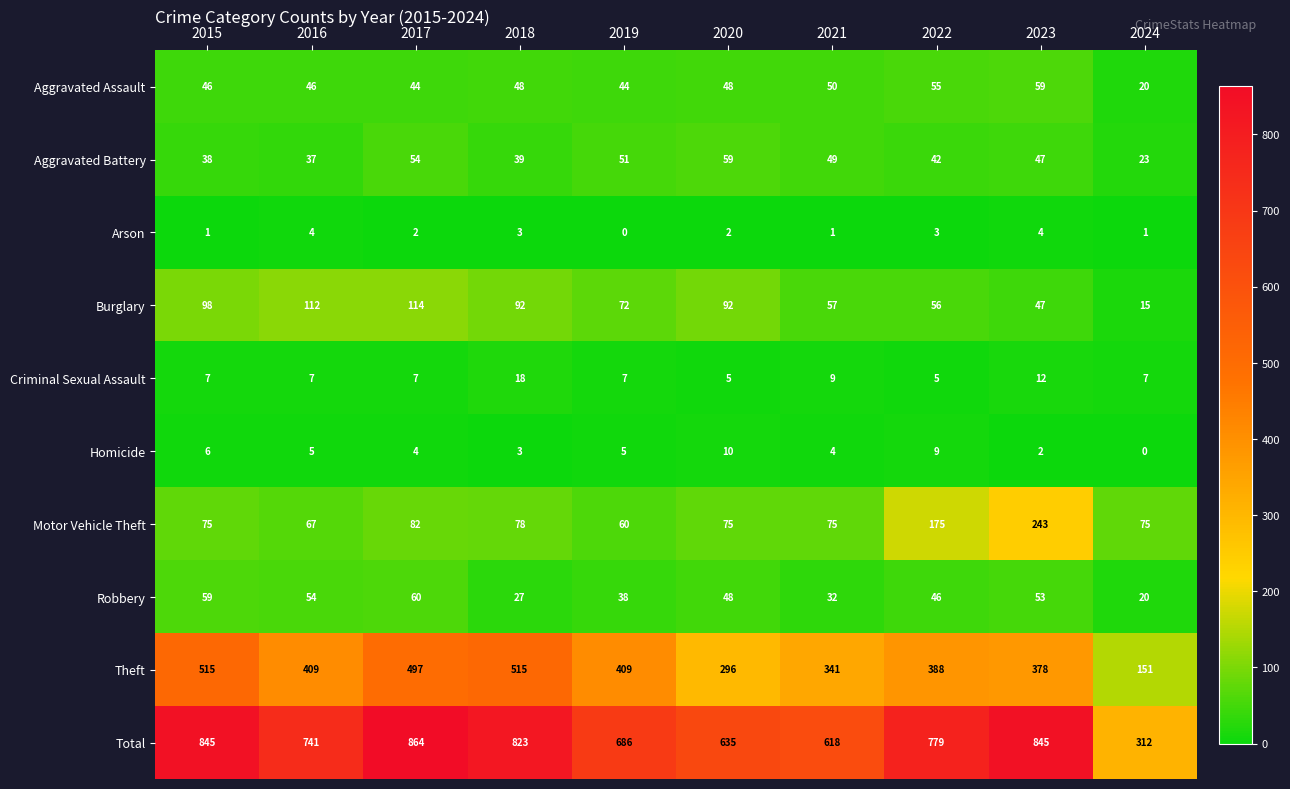

At 2017, list the series in order from smallest to largest.

Arson, Homicide, Criminal Sexual Assault, Aggravated Assault, Aggravated Battery, Robbery, Motor Vehicle Theft, Burglary, Theft, Total